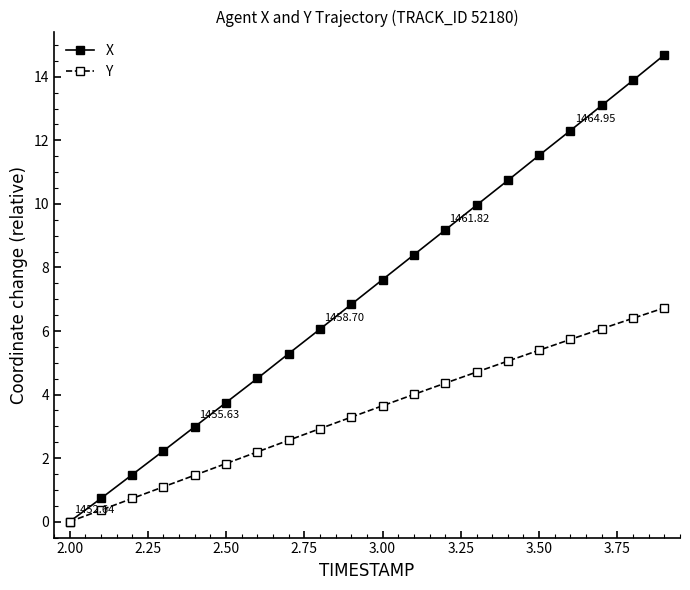

True or false: X has more than 0 points higher than both neighbors.

False